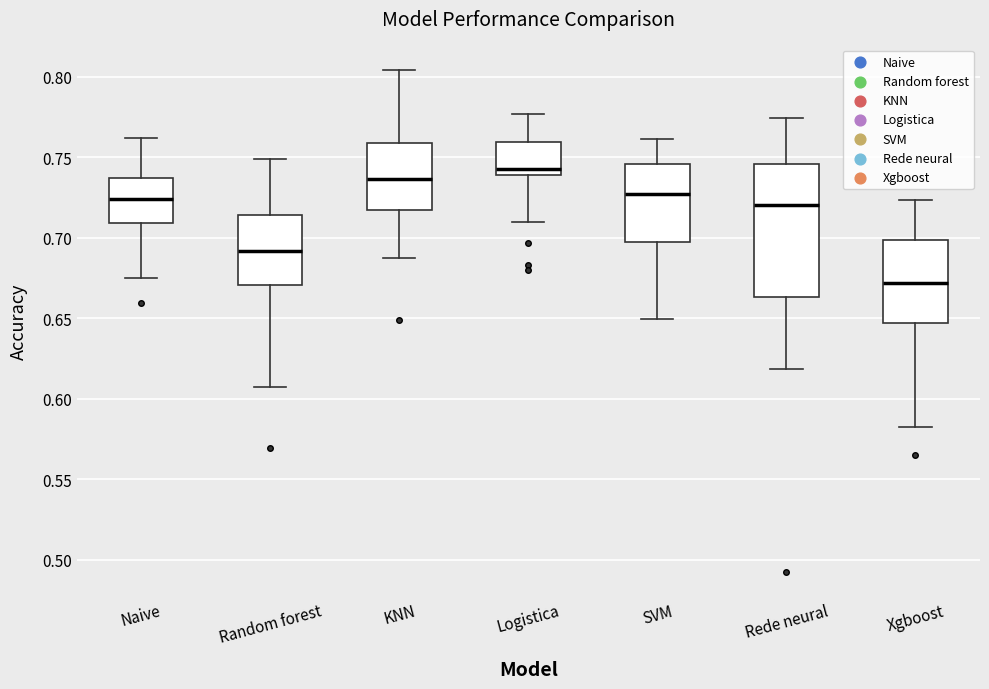

Where is the upper edge of the box for Naive on the y-axis? The values are not printed on the chart, so give them approximately, as read against the axis.

0.735